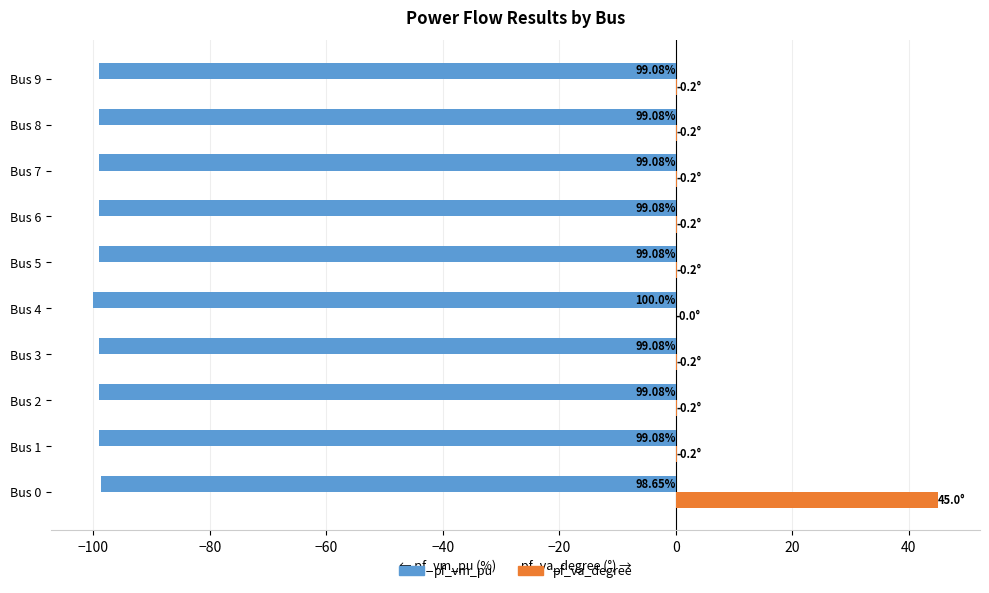

Which series has the largest range (max minus min)?

pf_va_degree